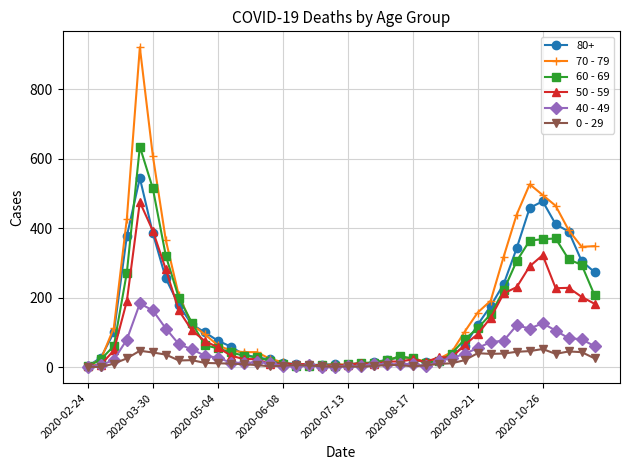

Which series has the largest range (max minus min)?

70 - 79